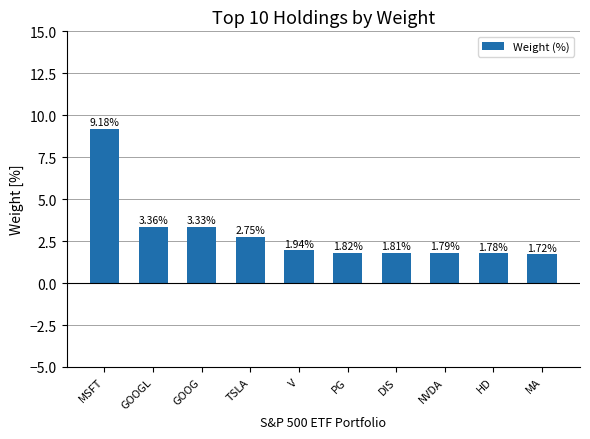

Which category has the highest value across all series?

MSFT